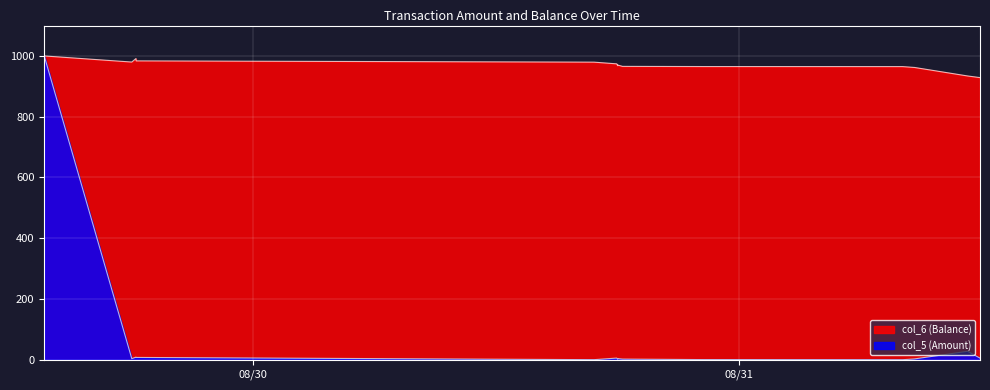

What is the label of the 8th point from the right?

2014/08/30 18:00:20